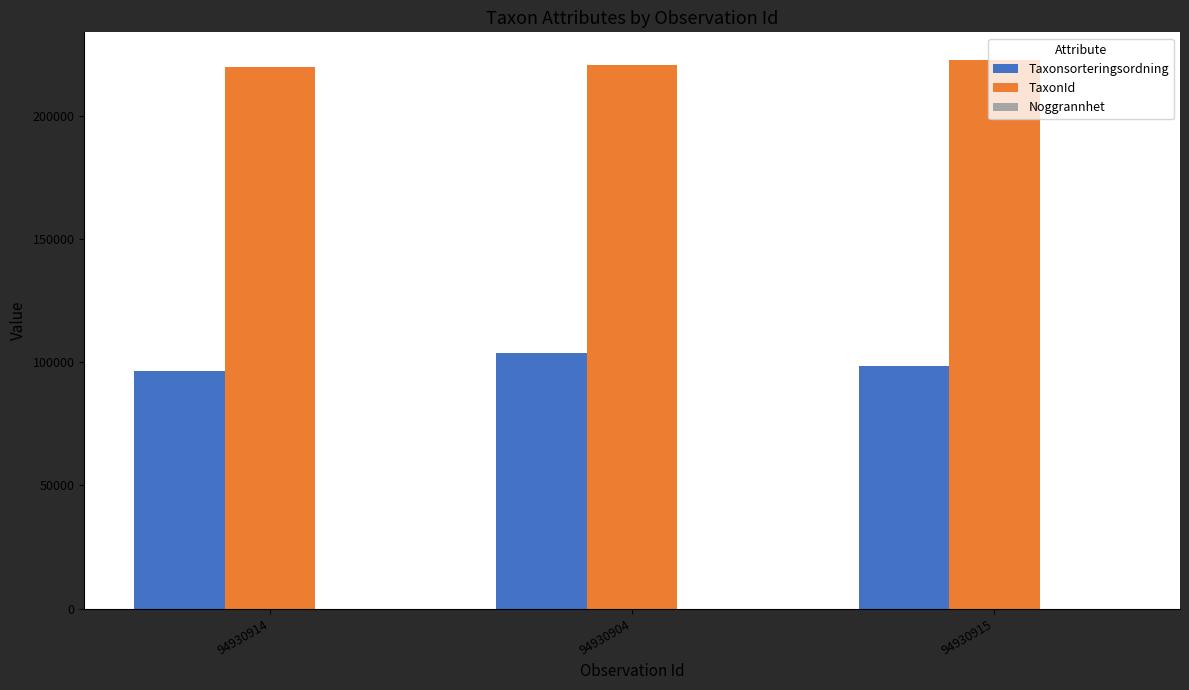

Which series has the largest total across all categories?

TaxonId